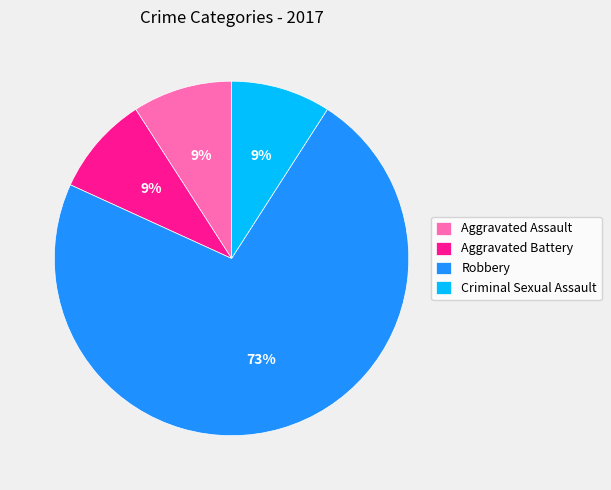

What is the largest slice in the pie chart?

Robbery